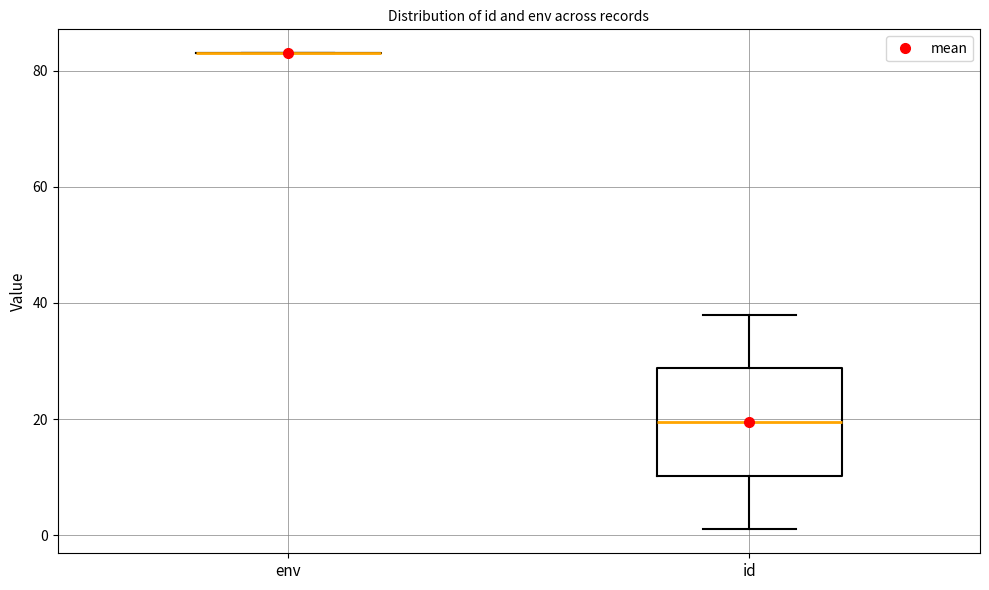

Reading left to right, read every box against the y-axis: the position of its median line, the range the box covers, and the ends of its whiskers. The values are not printed on the chart, so give them approximately, as read against the axis.

env: box collapsed to a line at 84, whiskers 84 to 84
id: median 20, box 10 to 28, whiskers 2 to 38